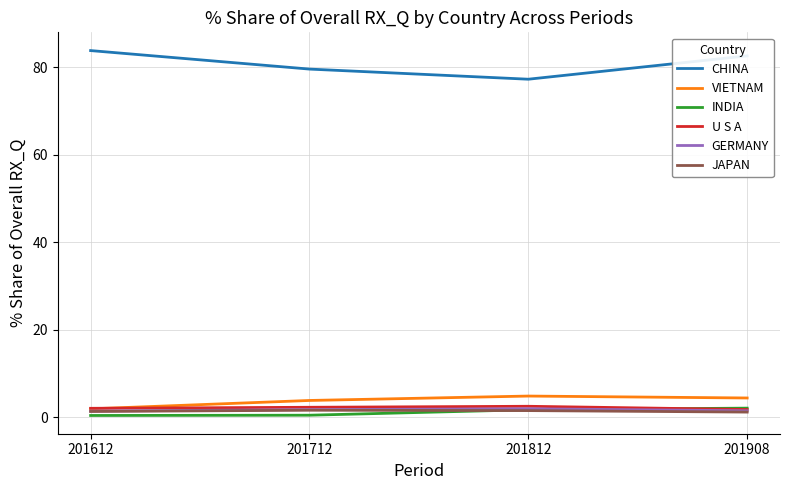

What is the lowest value of the U S A series?

1.8